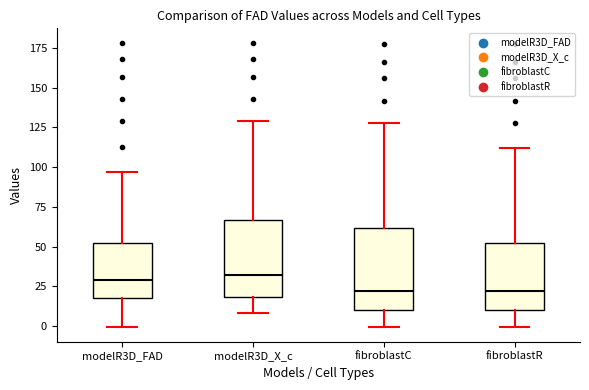

Reading left to right, transcribe this box plot: for each box, give where its median line is, the range the box spans, and where its two whiskers end, as read against the y-axis. The values are not printed on the chart, so give them approximately, as read against the axis.

modelR3D_FAD: median 30, box 20 to 50, whiskers 0 to 95
modelR3D_X_c: median 30, box 20 to 65, whiskers 10 to 130
fibroblastC: median 20, box 10 to 60, whiskers 0 to 130
fibroblastR: median 20, box 10 to 50, whiskers 0 to 110